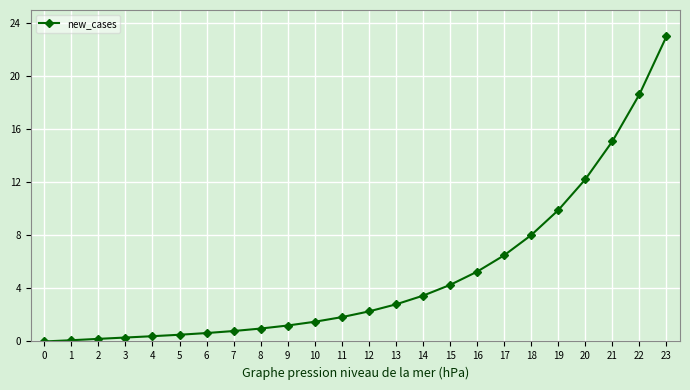

Does the chart display data point markers on the line(s)?

Yes